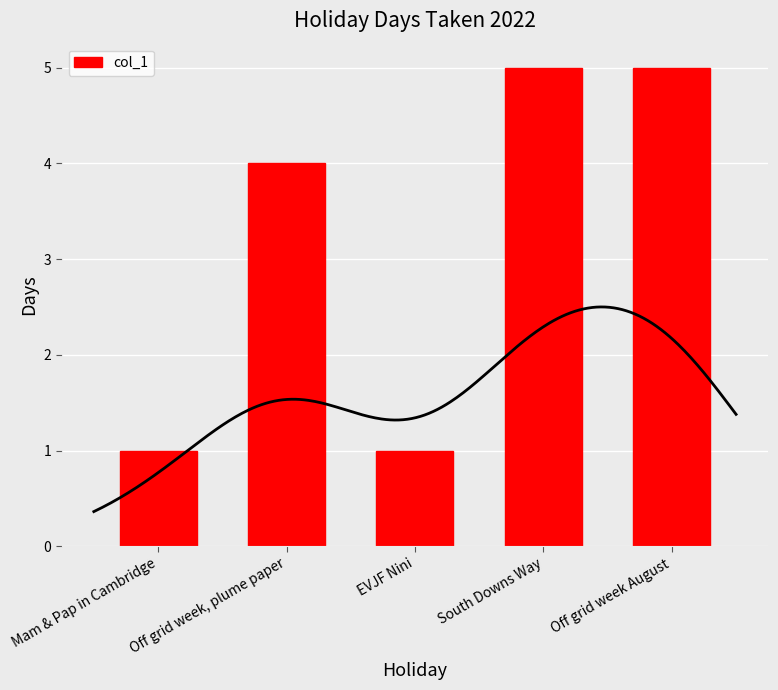

Rank the categories by value from highest to lowest.

South Downs Way, Off grid week August, Off grid week, plume paper, Mam & Pap in Cambridge, EVJF Nini